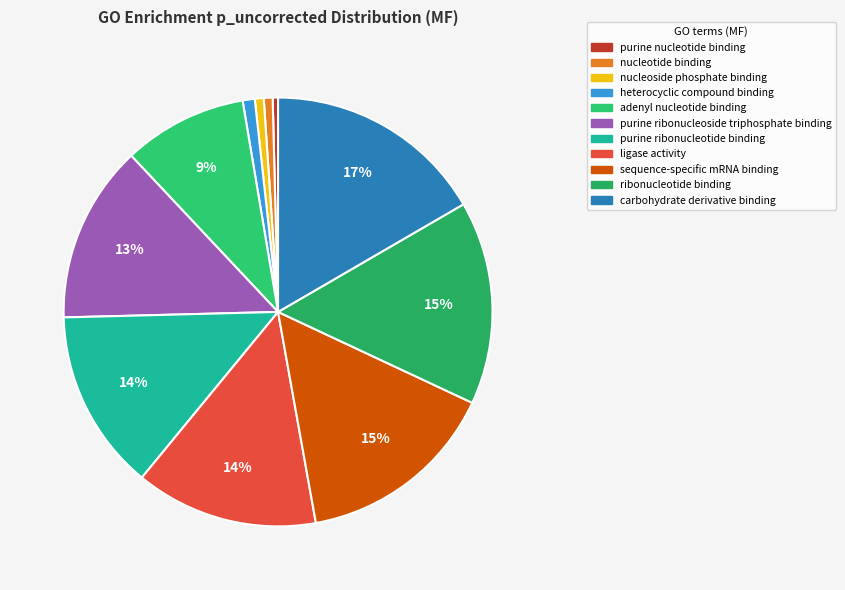

Which has a higher value, sequence-specific mRNA binding or carbohydrate derivative binding?

carbohydrate derivative binding